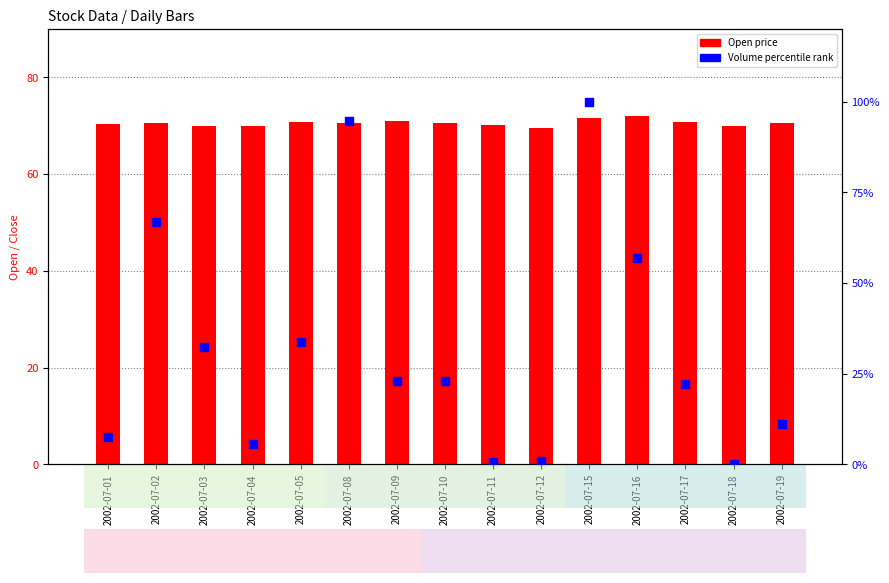

Is the value of Volume (percentile) at 2002-07-16 greater than the value of Open at 2002-07-04?

No